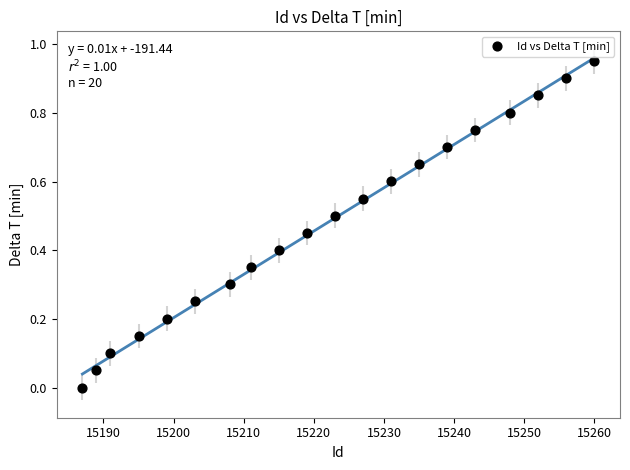

What is the range of X values (max minus min)?

73.0